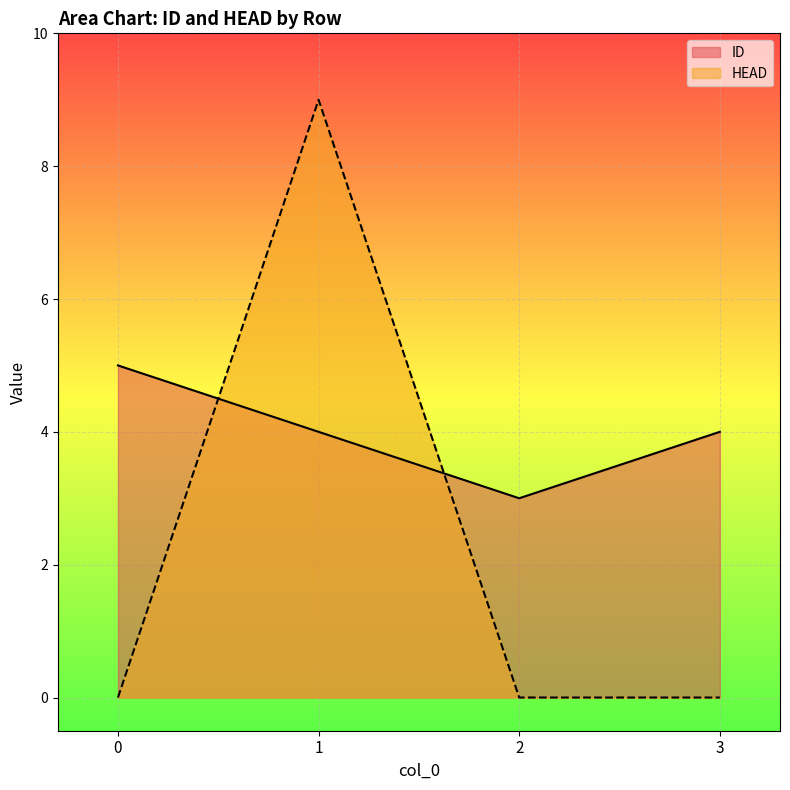

True or false: ID has a value of 4 at 3.

True